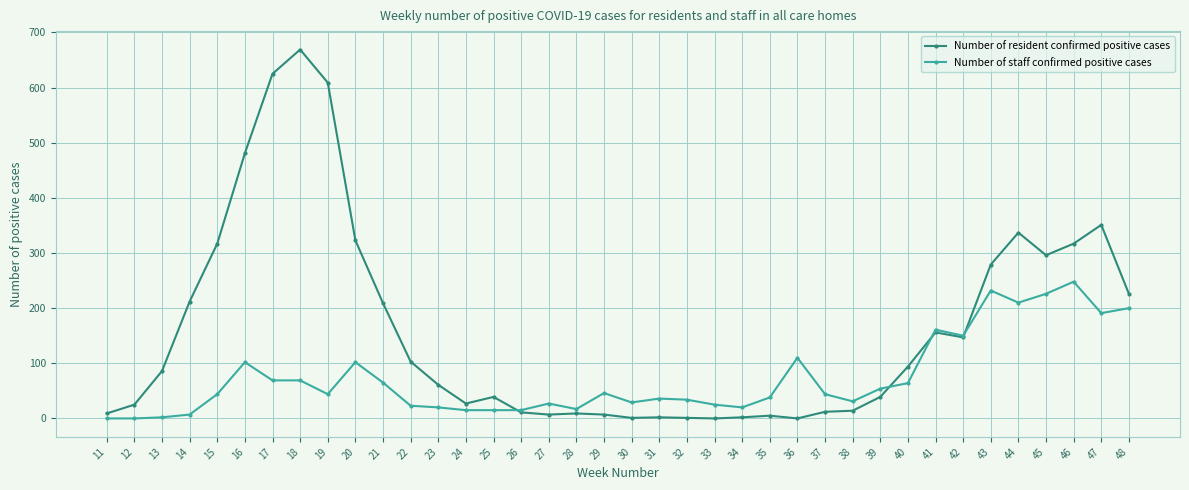

At 11, list the series in order from smallest to largest.

Number of staff confirmed positive cases, Number of resident confirmed positive cases